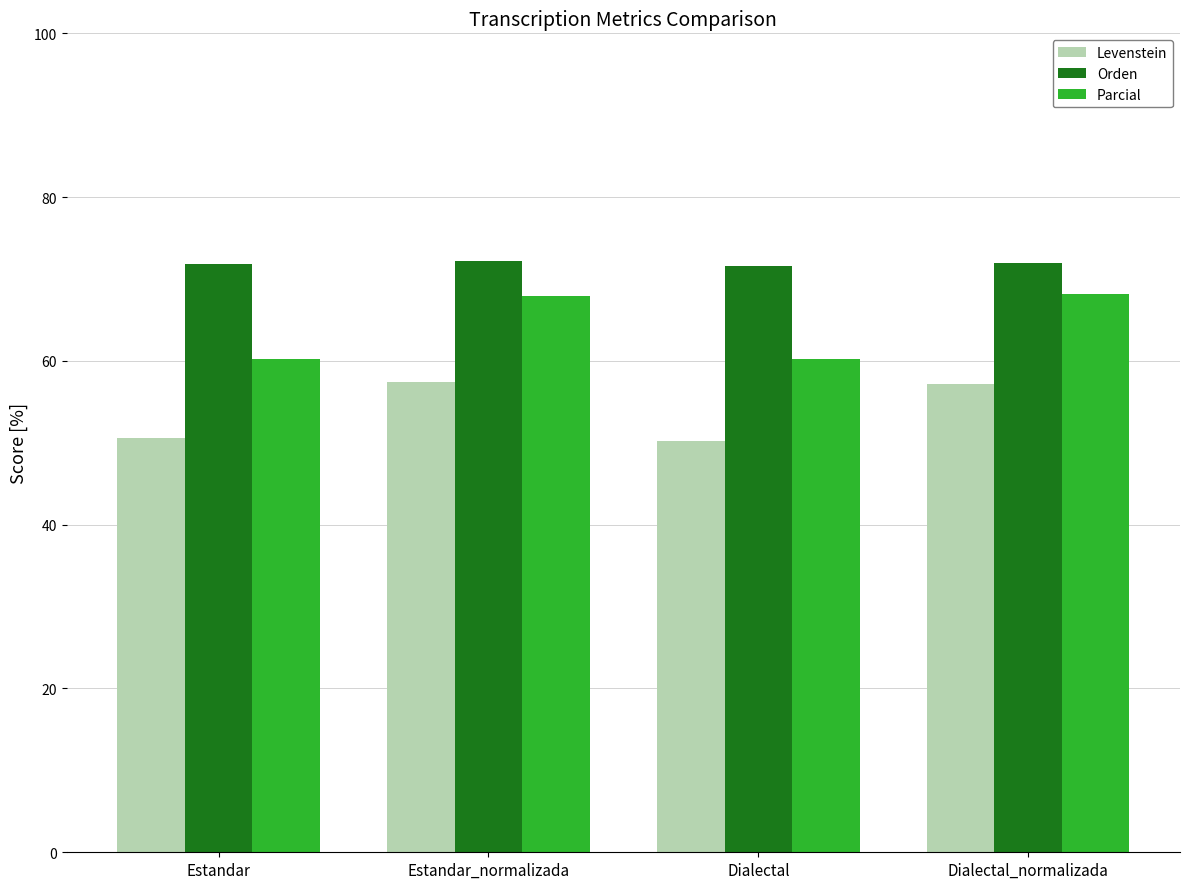

List the series in order of their overall mean, highest first.

Orden, Parcial, Levenstein